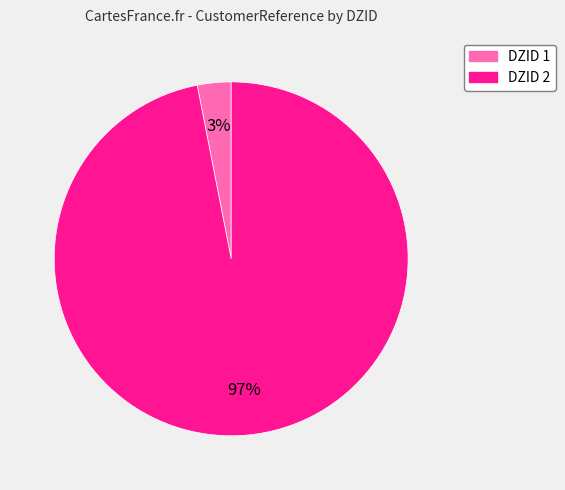

Combined, do DZID 2 and DZID 1 account for over 50%?

Yes